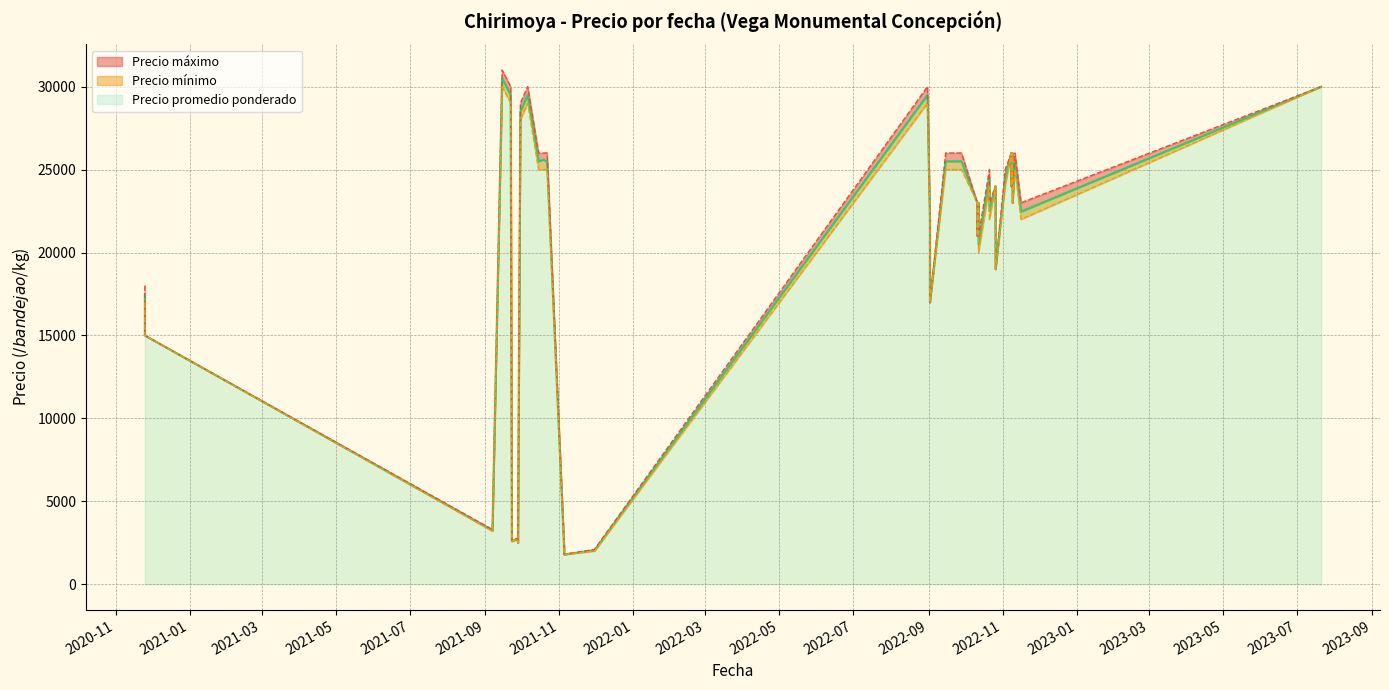

Which series has the largest range (max minus min)?

Precio máximo